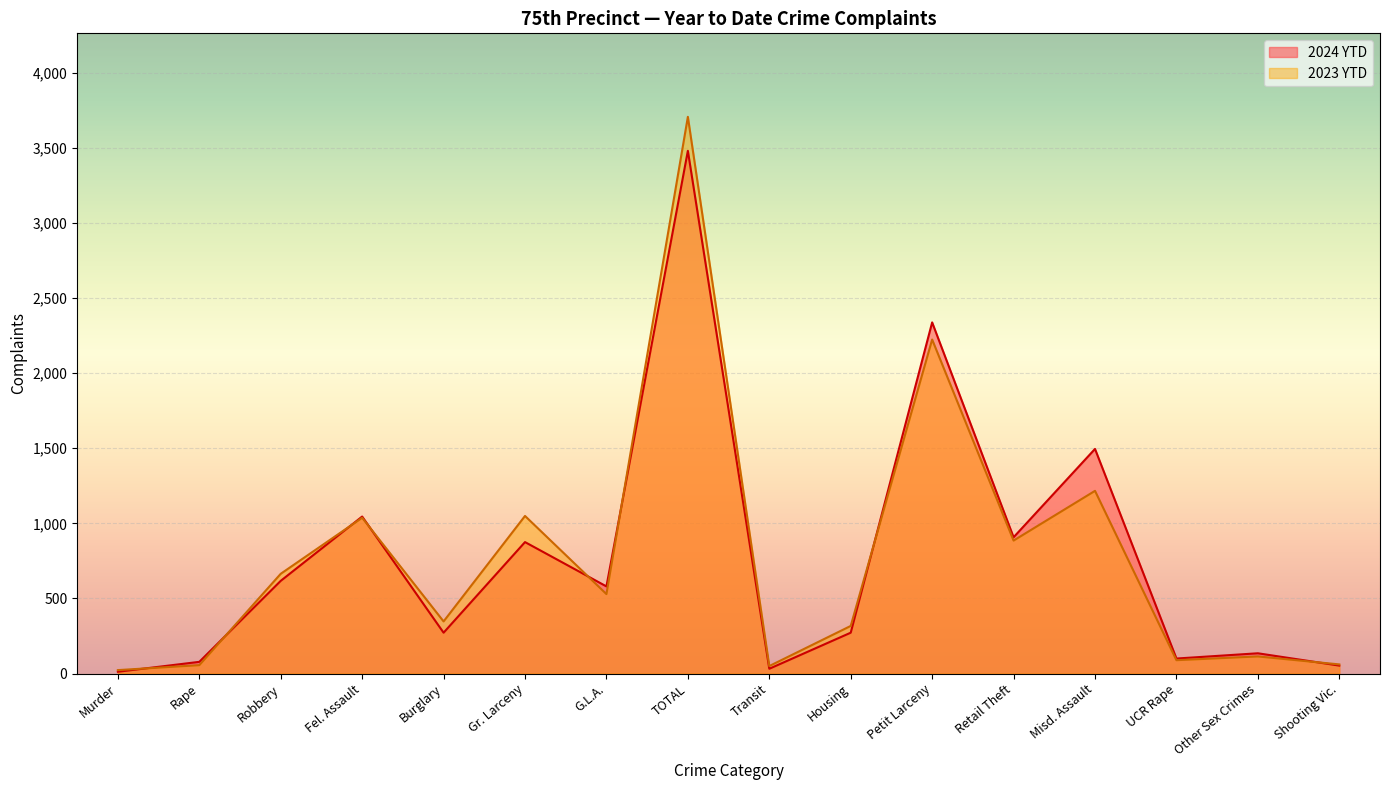

At G.L.A., list the series in order from smallest to largest.

2023 YTD, 2024 YTD